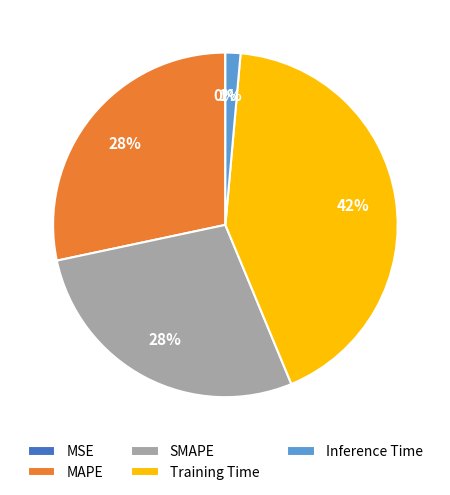

What percentage is the MAPE slice, to the nearest percent?

28%